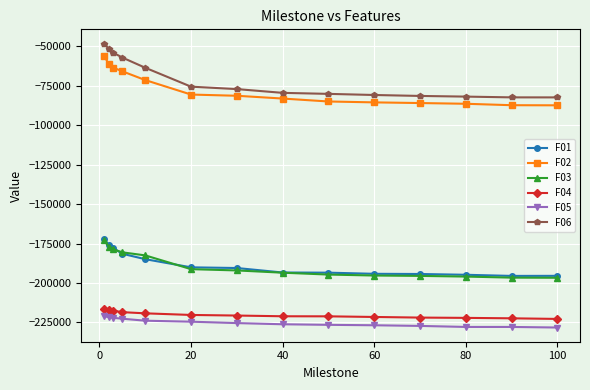

What is the maximum value shown in the chart?

-48162.3